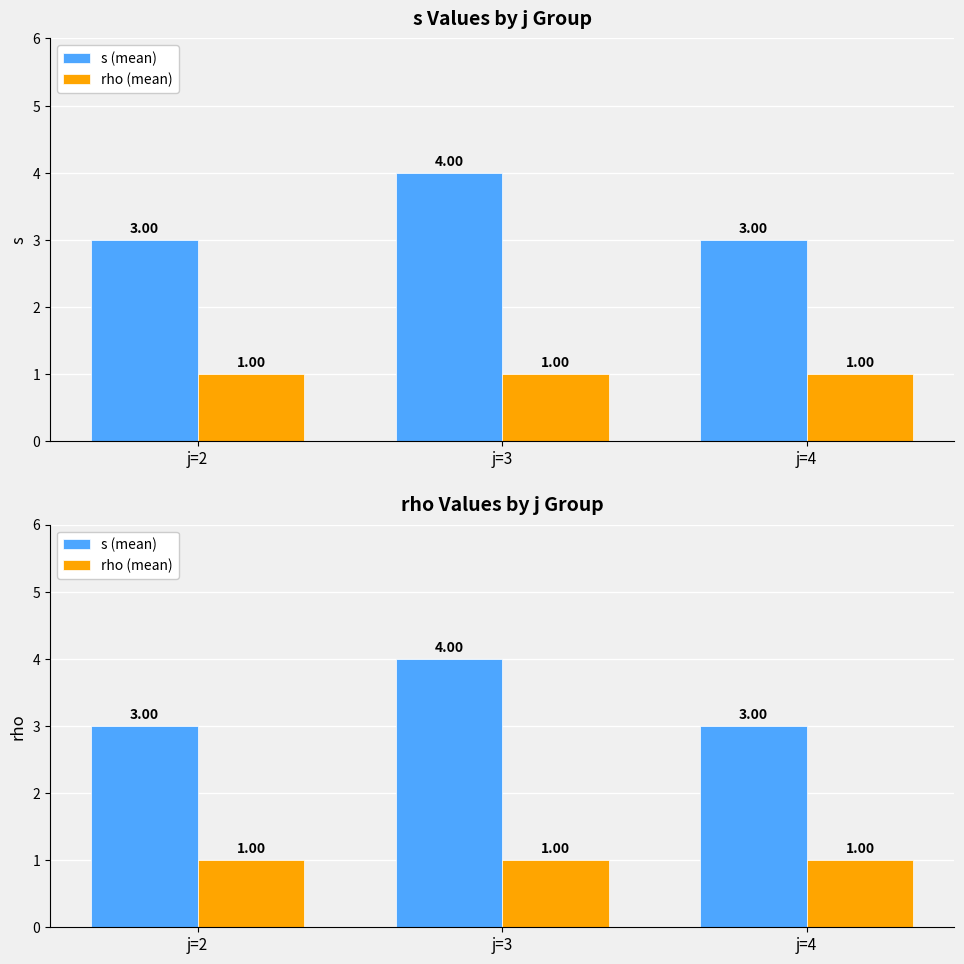

Is it true that s (mean) equals 3 at j=4?

True